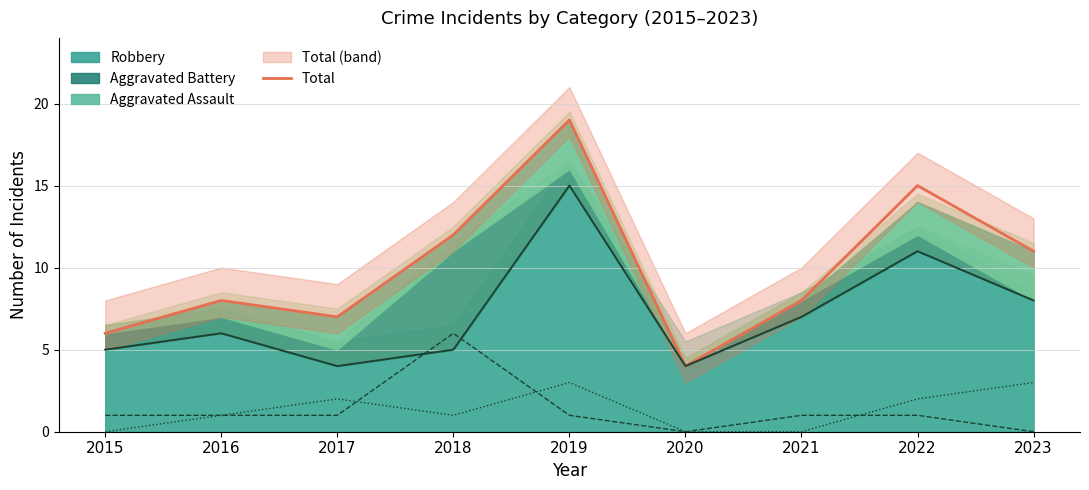

What is the value of the 5th point from the left?

19